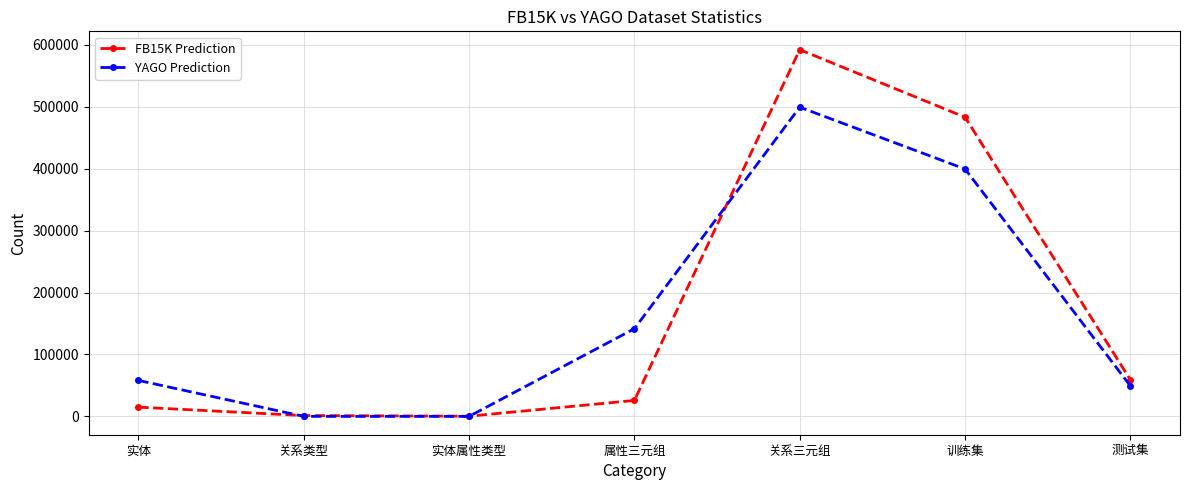

What is the difference between the YAGO Prediction values at 测试集 and 实体?

8998